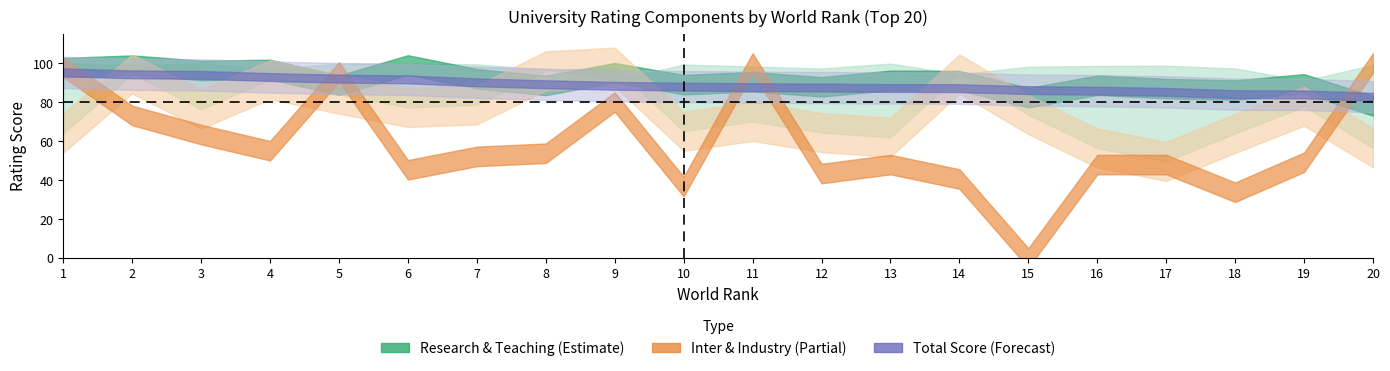

How many values in the Industry_Income_Rating series are below 52?

10